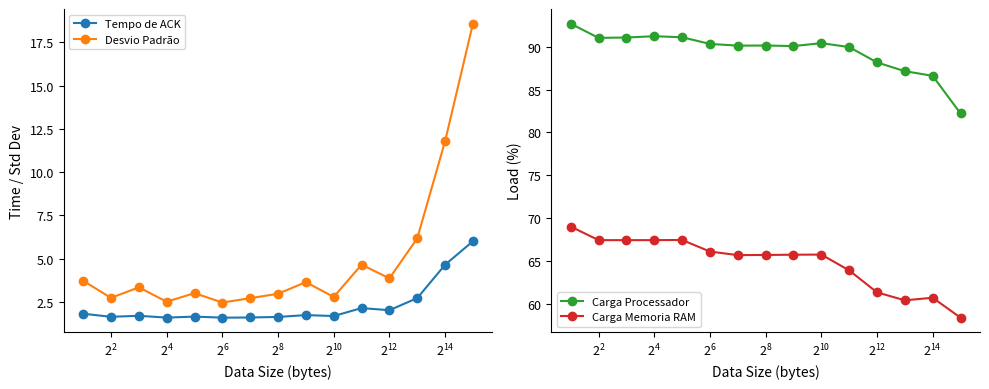

Rank the series by their maximum value, from lowest to highest.

Tempo de ACK, Desvio Padrão, Carga Memoria RAM, Carga Processador